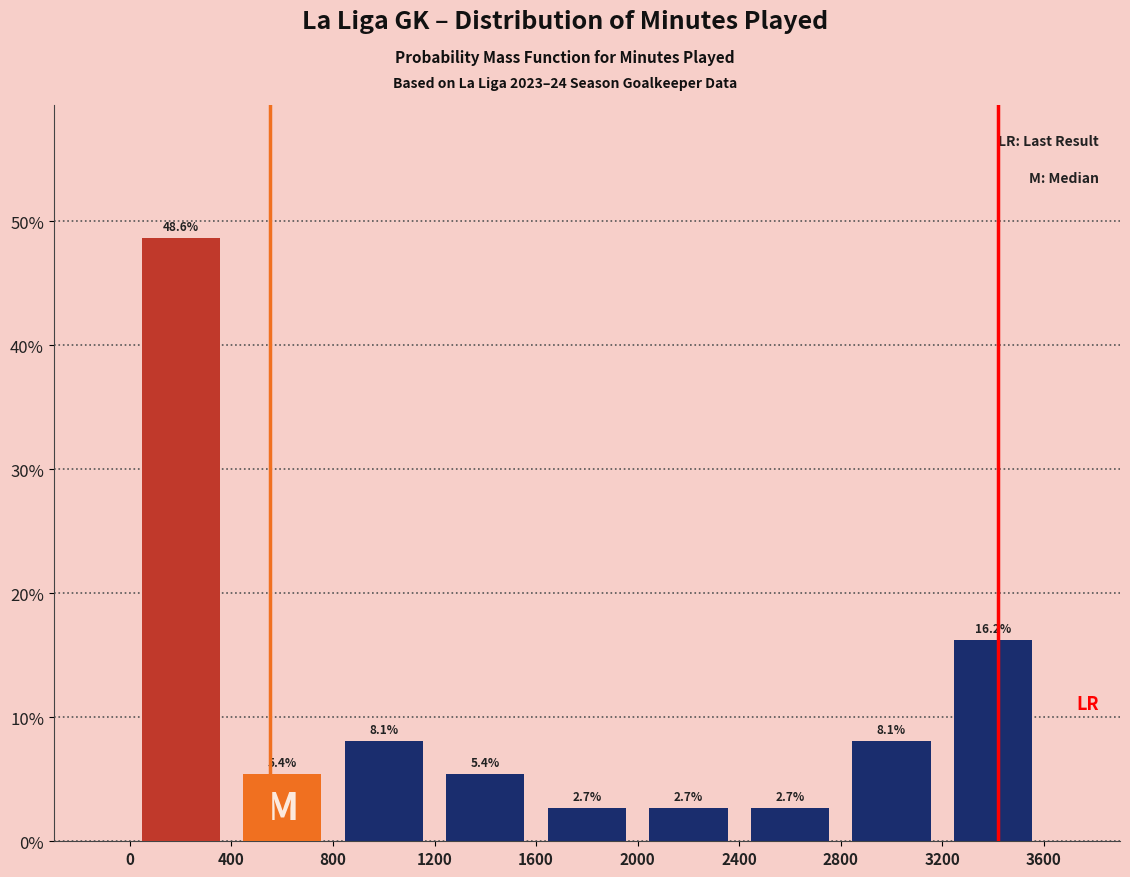

Reading left to right, transcribe this chart: for each bar, give the range it covers on the x-axis and its height.

0 to 400: 48.6
400 to 800: 5.4
800 to 1200: 8.1
1200 to 1600: 5.4
1600 to 2000: 2.7
2000 to 2400: 2.7
2400 to 2800: 2.7
2800 to 3200: 8.1
3200 to 3600: 16.2